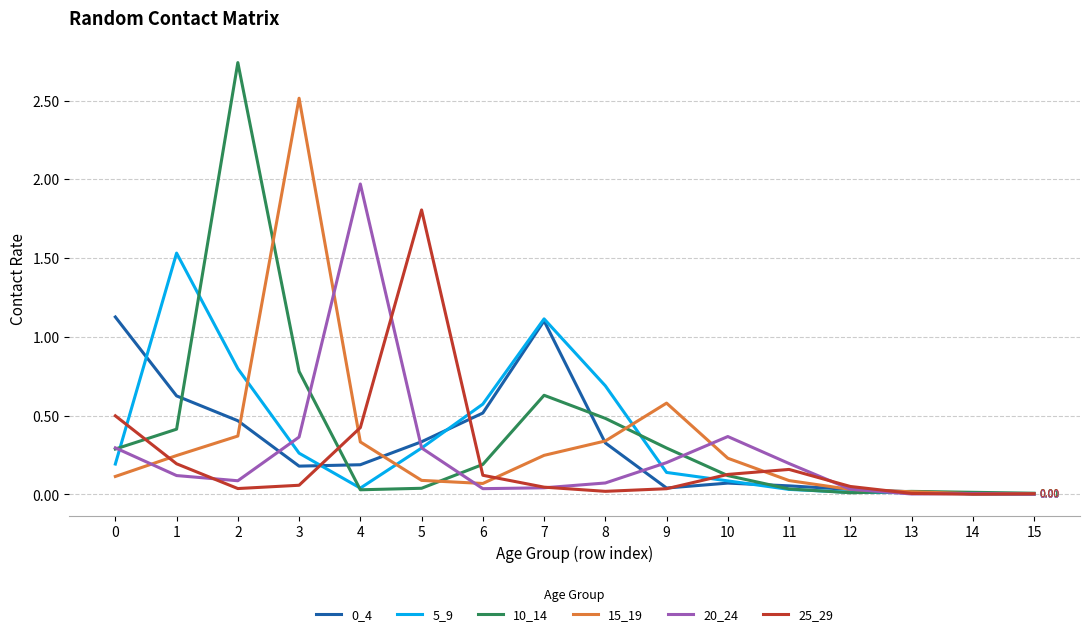

Is the value of 15_19 at 3 greater than the value of 20_24 at 14?

Yes